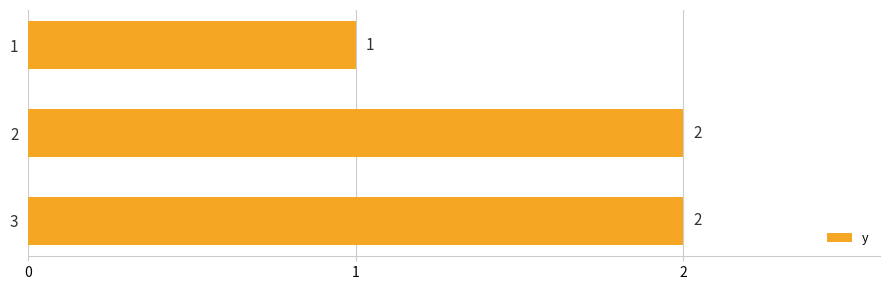

What is the minimum value shown in the chart?

1